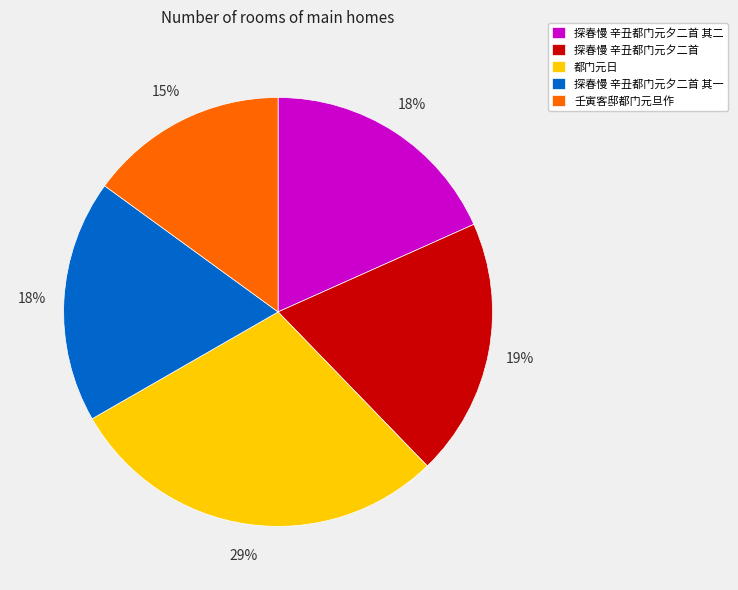

To the nearest percent, what percentage of the pie is 都门元日?

29%